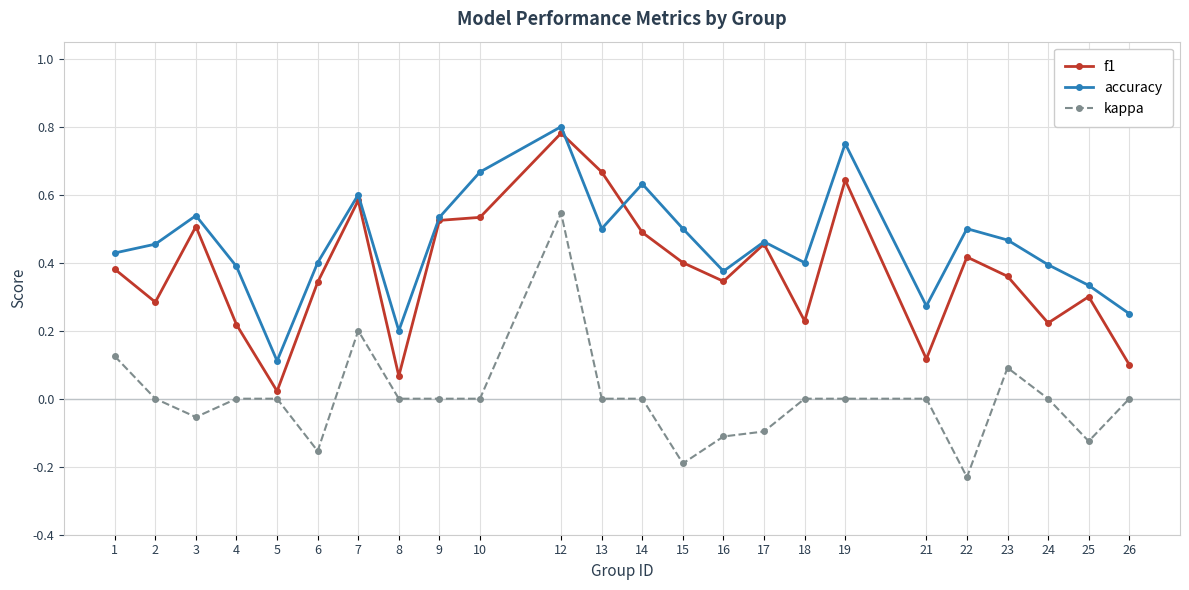

At which category is the sum across all series the highest?

12